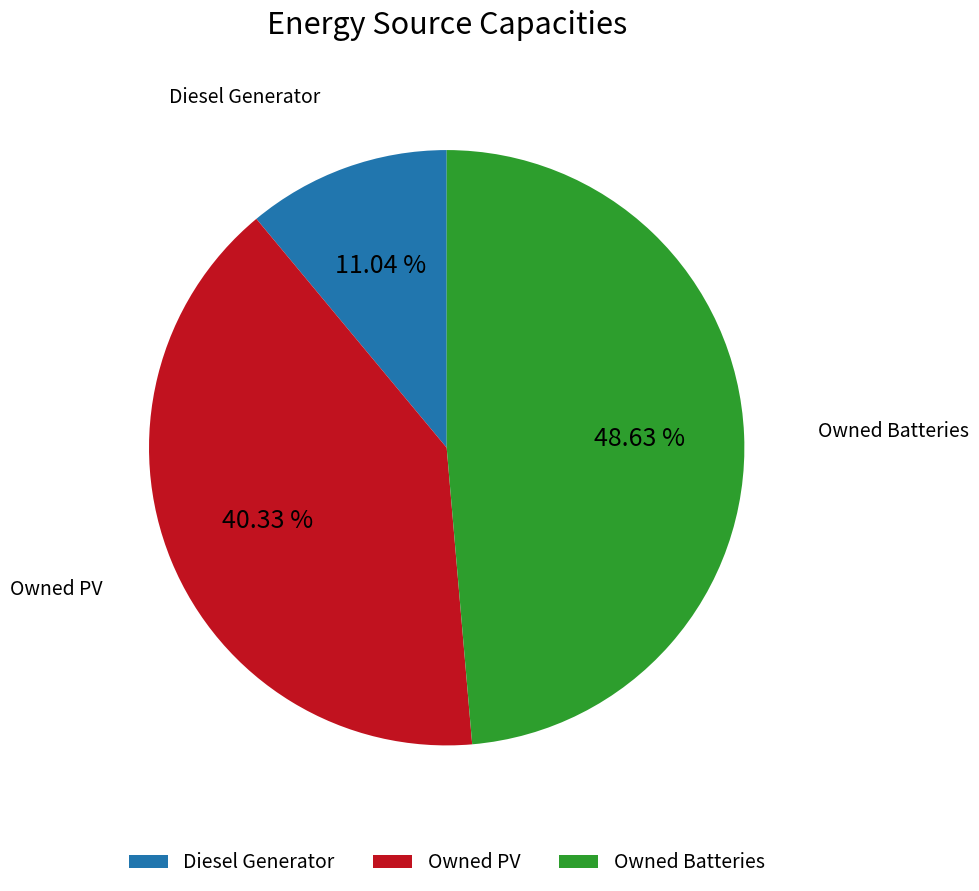

Approximately how many times larger is the value at Diesel Generator compared to Owned Batteries?

0.2